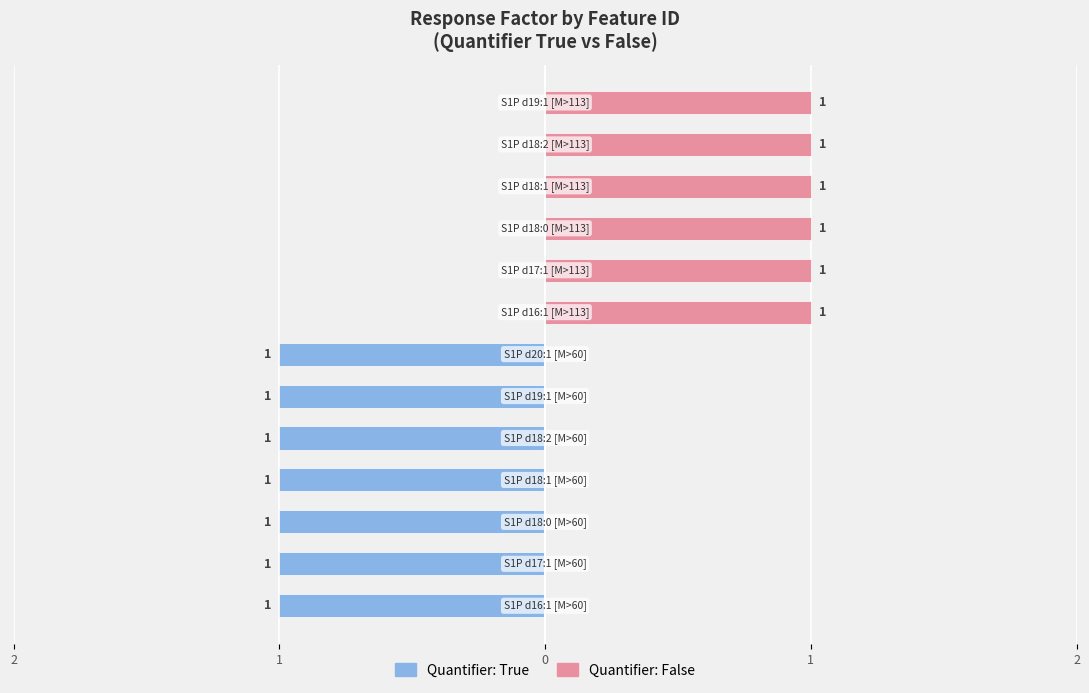

The value of Quantifier: False at 6 is 0. True or false?

False